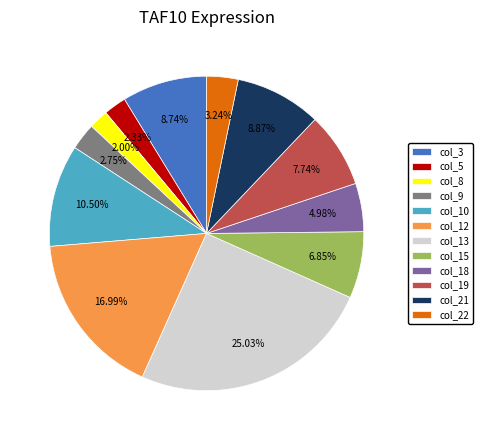

To the nearest percent, what portion does col_19 represent?

8%